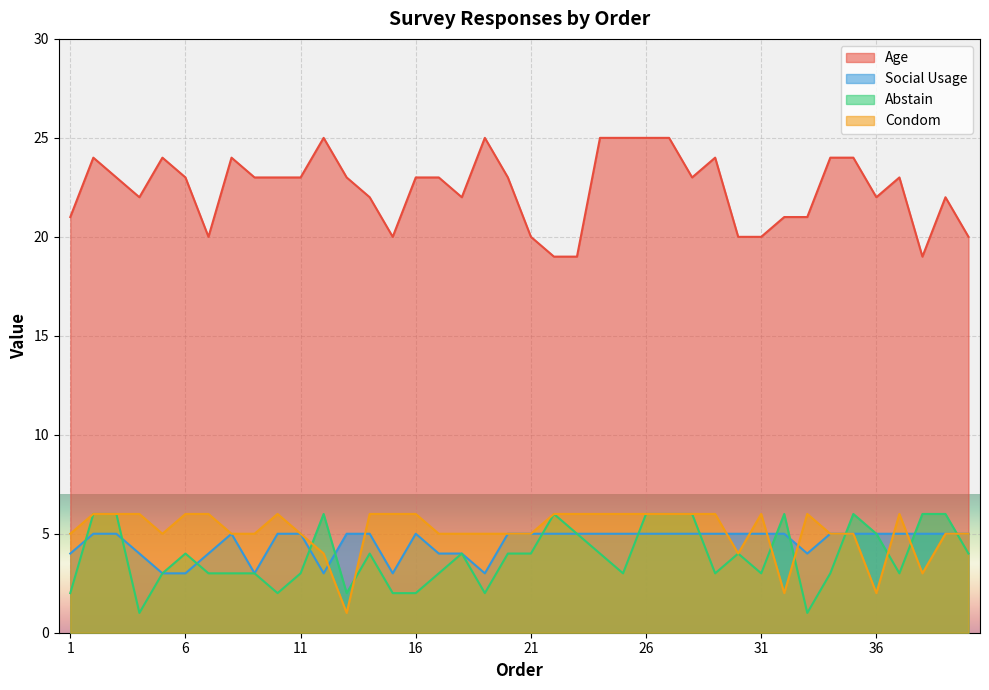

True or false: Age and Condom intersect in this chart.

False